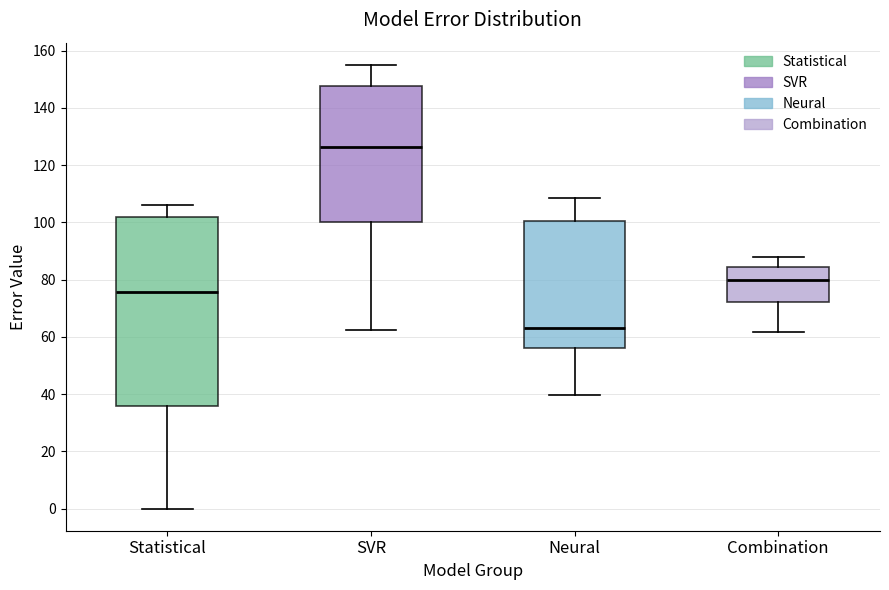

Reading left to right, read every box against the y-axis: the position of its median line, the range the box covers, and the ends of its whiskers. The values are not printed on the chart, so give them approximately, as read against the axis.

Statistical: median 76, box 36 to 102, whiskers 0 to 106
SVR: median 126, box 100 to 148, whiskers 62 to 156
Neural: median 64, box 56 to 100, whiskers 40 to 108
Combination: median 80, box 72 to 84, whiskers 62 to 88